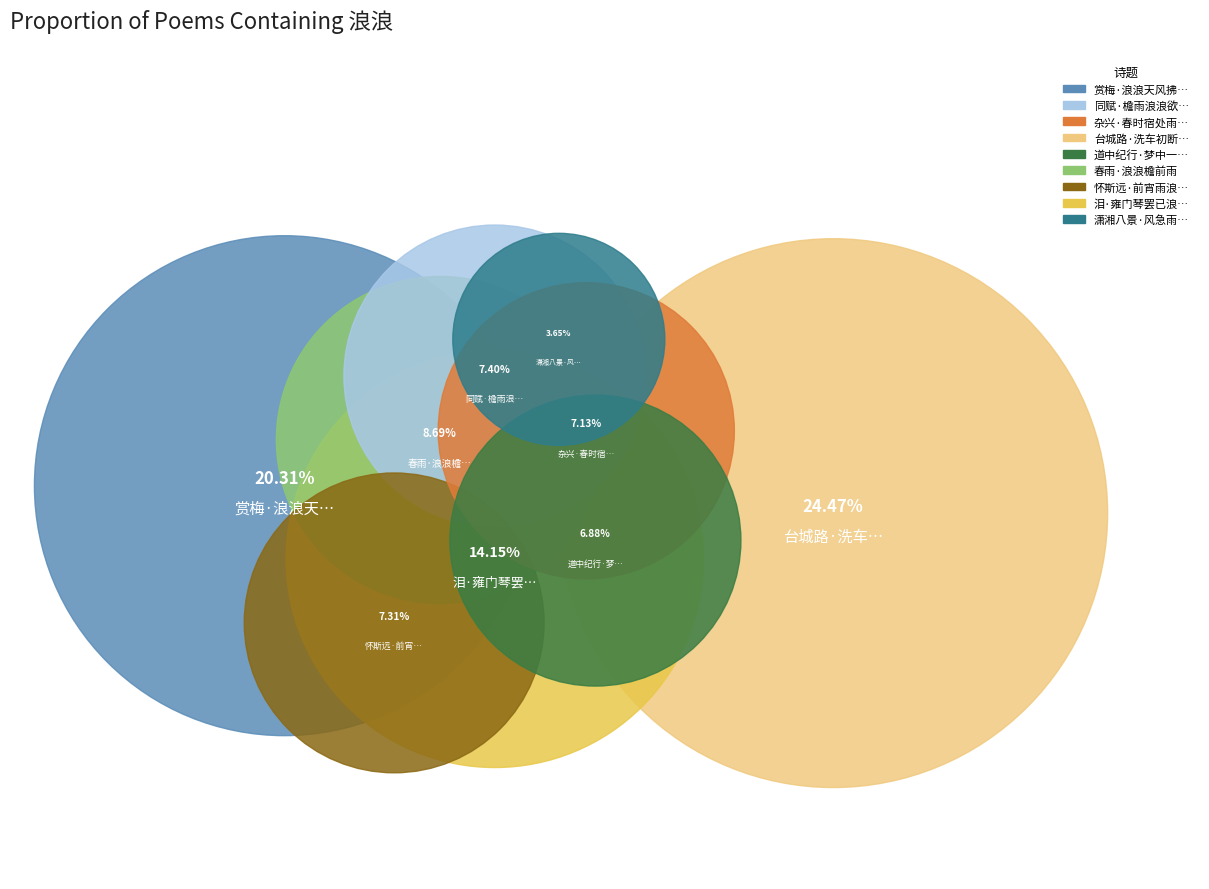

To the nearest percent, what portion does 怀斯远·前宵雨浪浪 represent?

7%